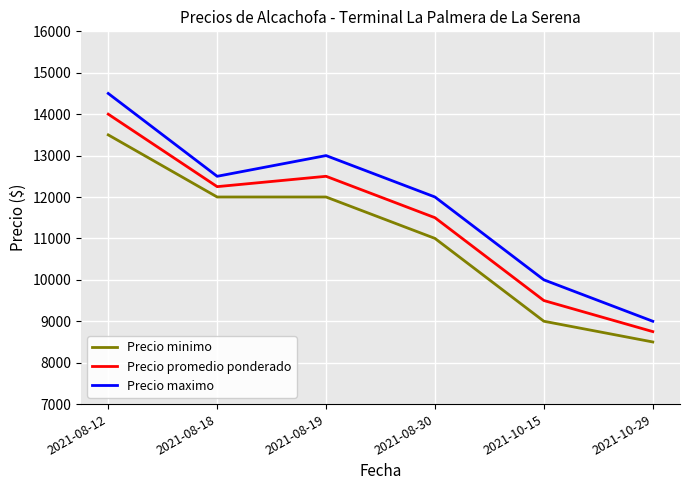

Does the chart display data point markers on the line(s)?

No